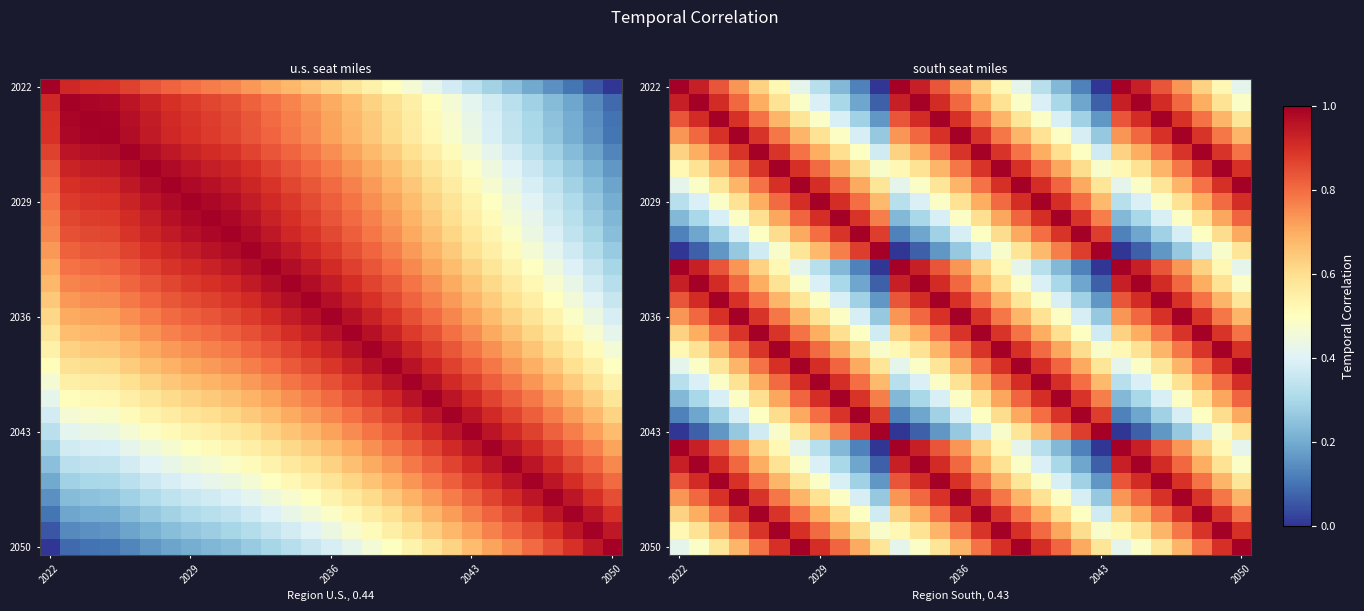

What is the difference between the second highest and second lowest values in the 2050 series?

0.6